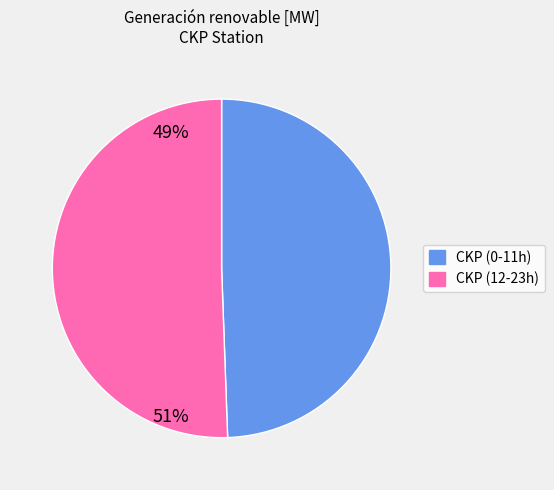

Is it true that CKP (12-23h) is 38% of the pie?

False